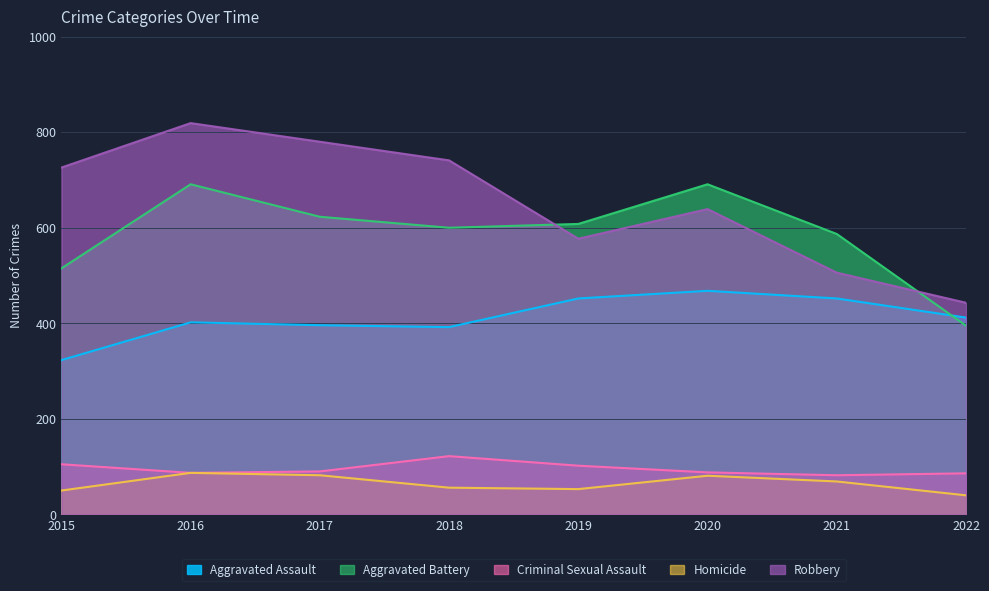

At which label does Aggravated Battery reach its minimum?

2022